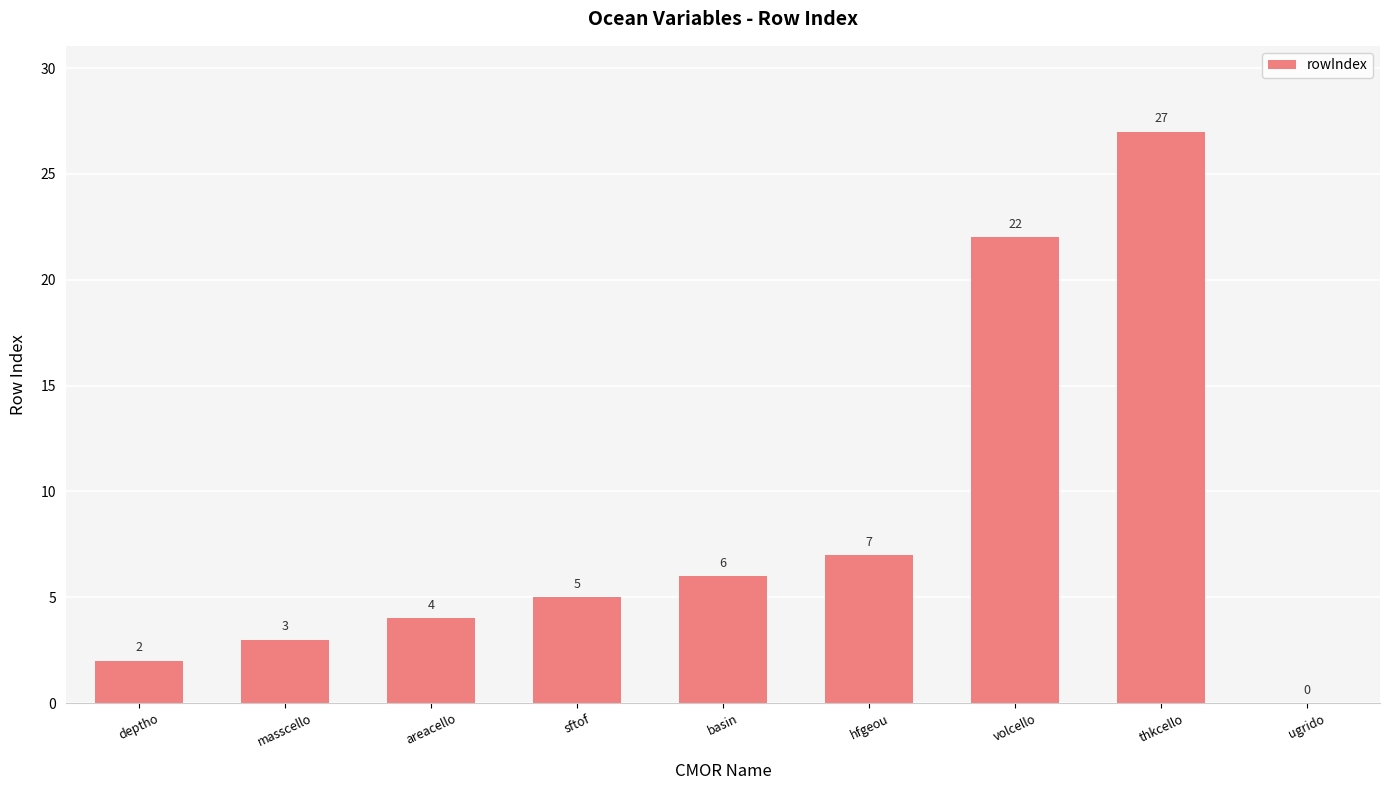

The chart shows a value of 37 at thkcello. True or false?

False